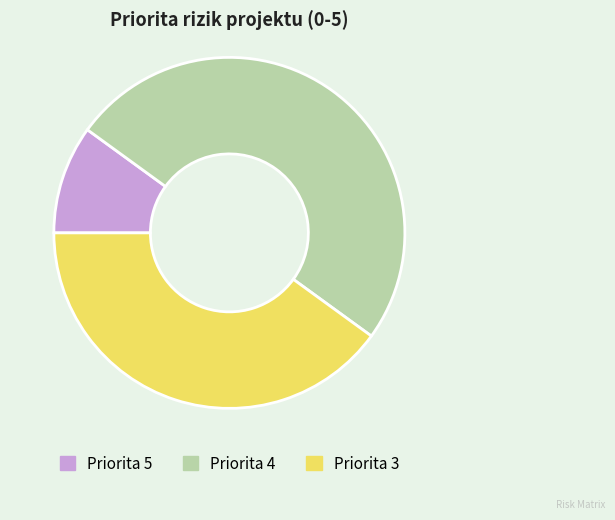

How many slices are in this pie chart?

3